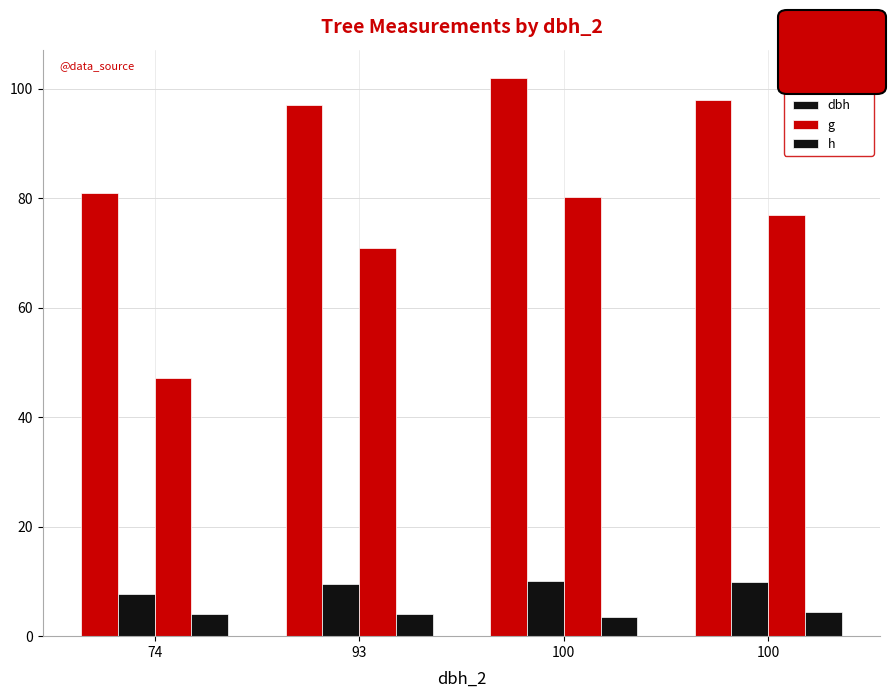

The dbh_1 series shows 27.3 at 74. True or false?

False